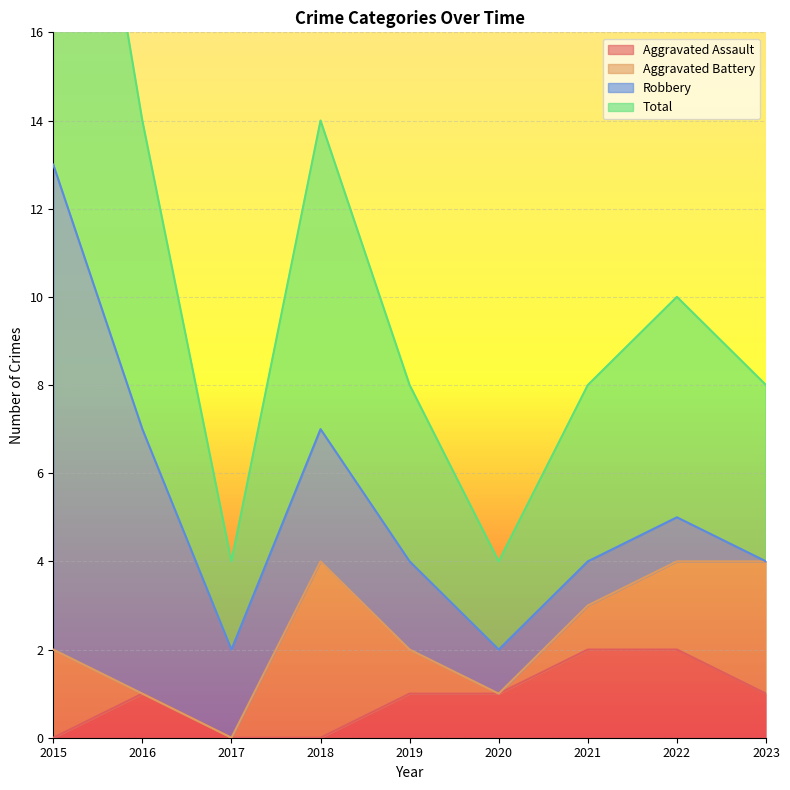

True or false: Aggravated Assault has a value of 2 at 2019.

False